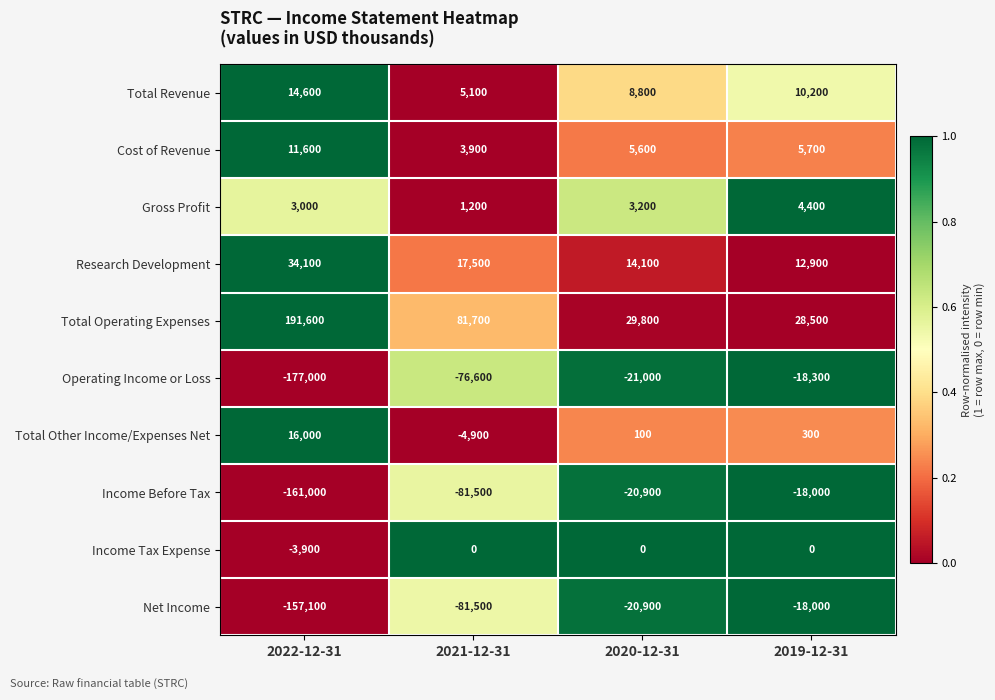

How many distinct data groups are displayed?

10